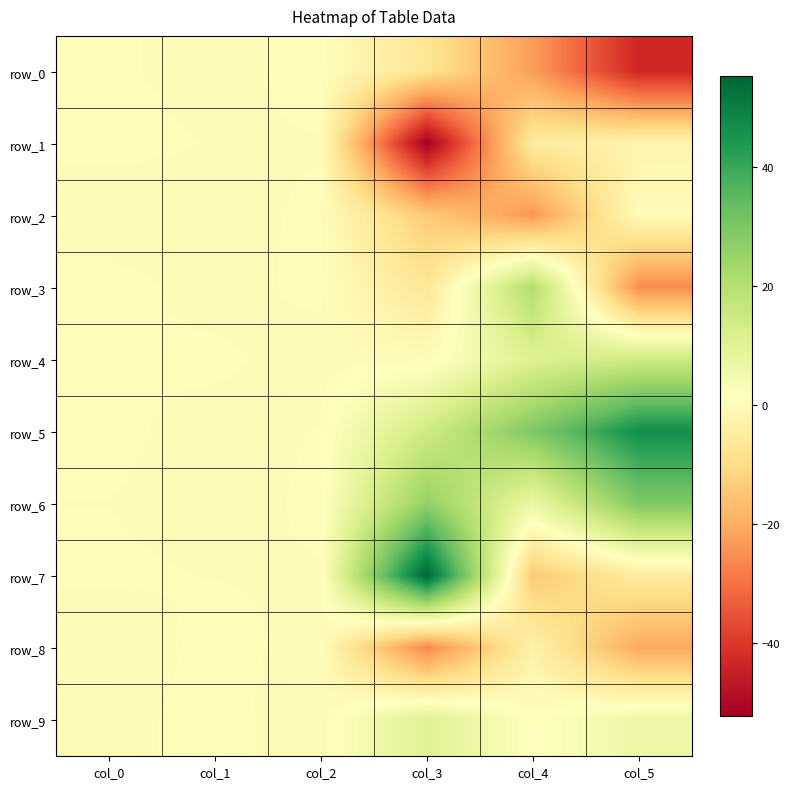

At which label does row_1 first exceed 0?

col_0